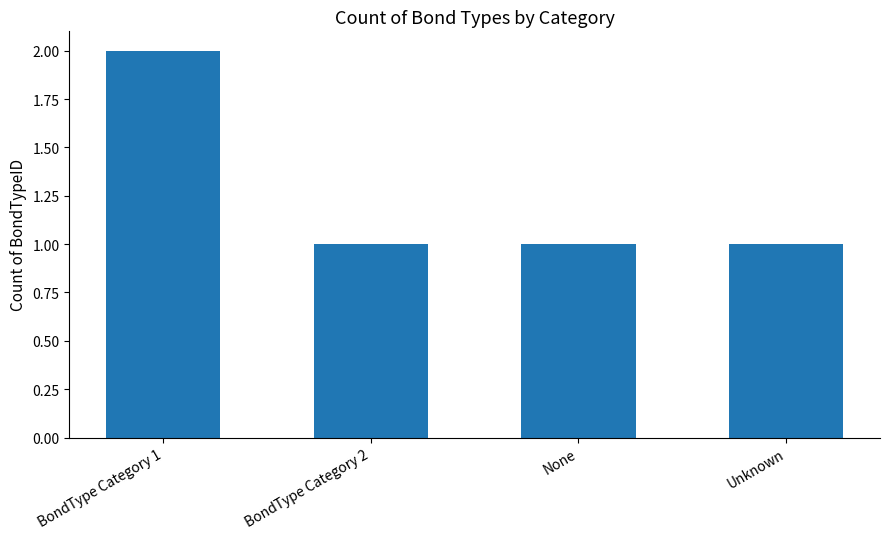

True or false: the data shows 0 at BondType Category 2.

False